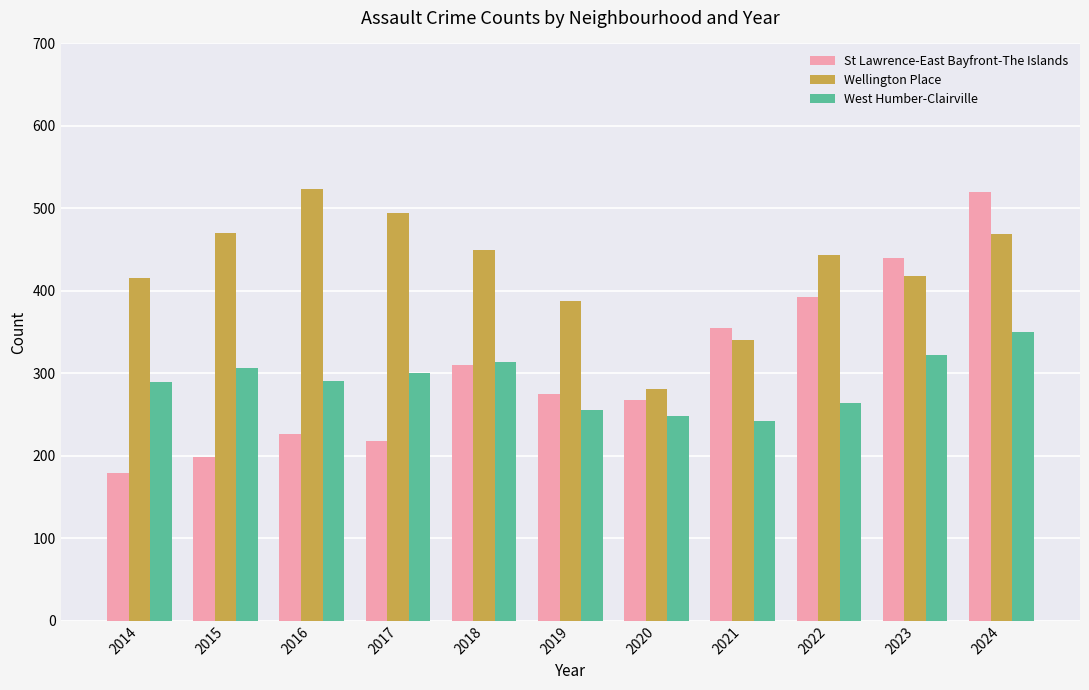

At which category is the sum across all series the highest?

2024